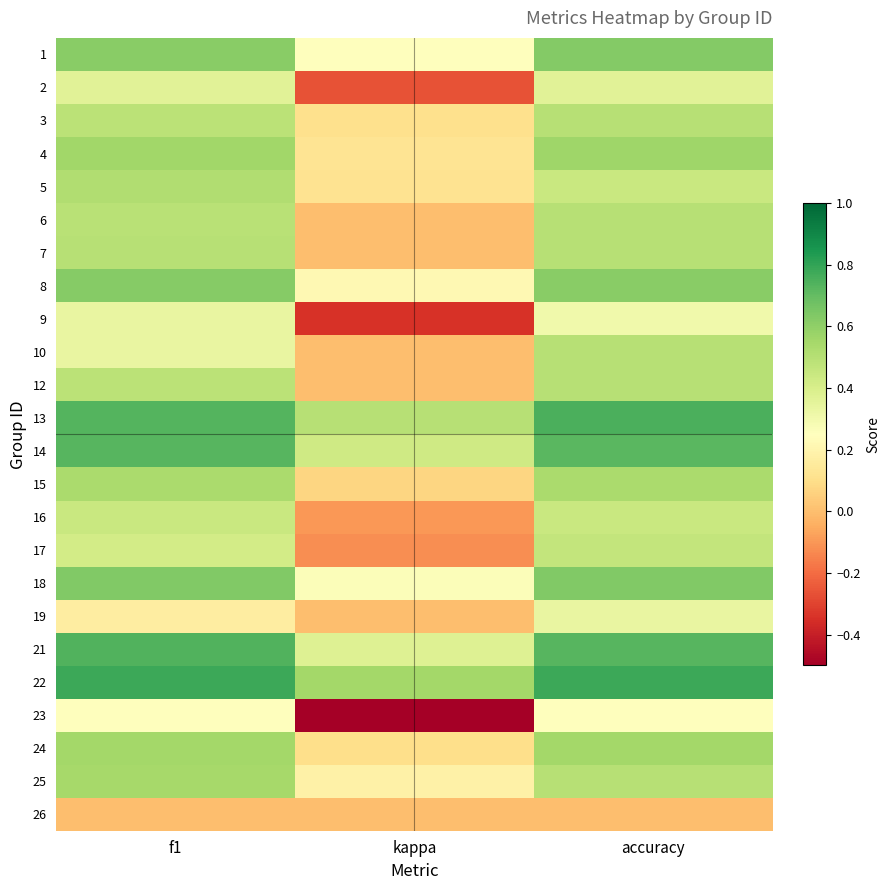

Reading left to right, list all the values displayed in this chart.

1: f1=0.6	kappa=0.2	accuracy=0.6
2: f1=0.4	kappa=-0.3	accuracy=0.4
3: f1=0.5	kappa=0.1	accuracy=0.5
4: f1=0.6	kappa=0.1	accuracy=0.6
5: f1=0.5	kappa=0.1	accuracy=0.4
6: f1=0.5	kappa=0.0	accuracy=0.5
7: f1=0.5	kappa=0.0	accuracy=0.5
8: f1=0.6	kappa=0.2	accuracy=0.6
9: f1=0.3	kappa=-0.3	accuracy=0.3
10: f1=0.3	kappa=0.0	accuracy=0.5
12: f1=0.5	kappa=0.0	accuracy=0.5
13: f1=0.7	kappa=0.5	accuracy=0.8
14: f1=0.7	kappa=0.4	accuracy=0.7
15: f1=0.5	kappa=0.1	accuracy=0.5
16: f1=0.4	kappa=-0.1	accuracy=0.4
17: f1=0.4	kappa=-0.1	accuracy=0.5
18: f1=0.6	kappa=0.3	accuracy=0.6
19: f1=0.2	kappa=0.0	accuracy=0.3
21: f1=0.7	kappa=0.4	accuracy=0.7
22: f1=0.8	kappa=0.6	accuracy=0.8
23: f1=0.2	kappa=-0.5	accuracy=0.2
24: f1=0.6	kappa=0.1	accuracy=0.6
25: f1=0.5	kappa=0.2	accuracy=0.5
26: f1=0.0	kappa=0.0	accuracy=0.0